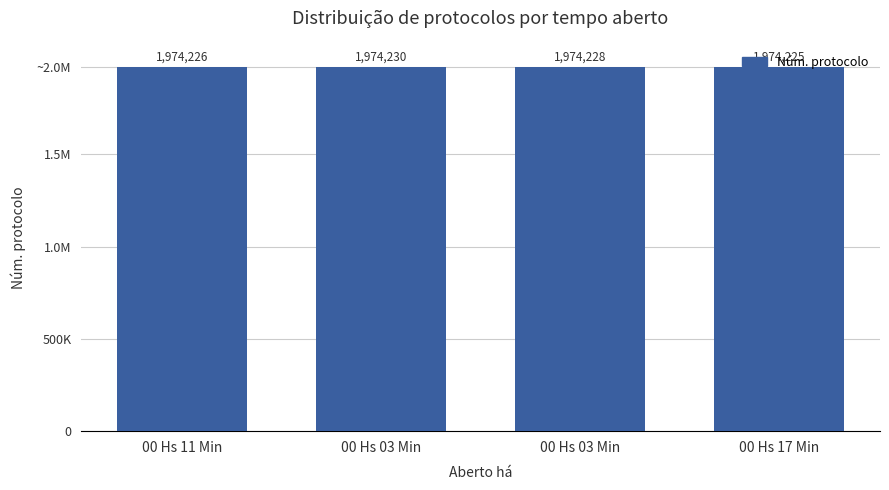

What is the minimum value shown in the chart?

1974225